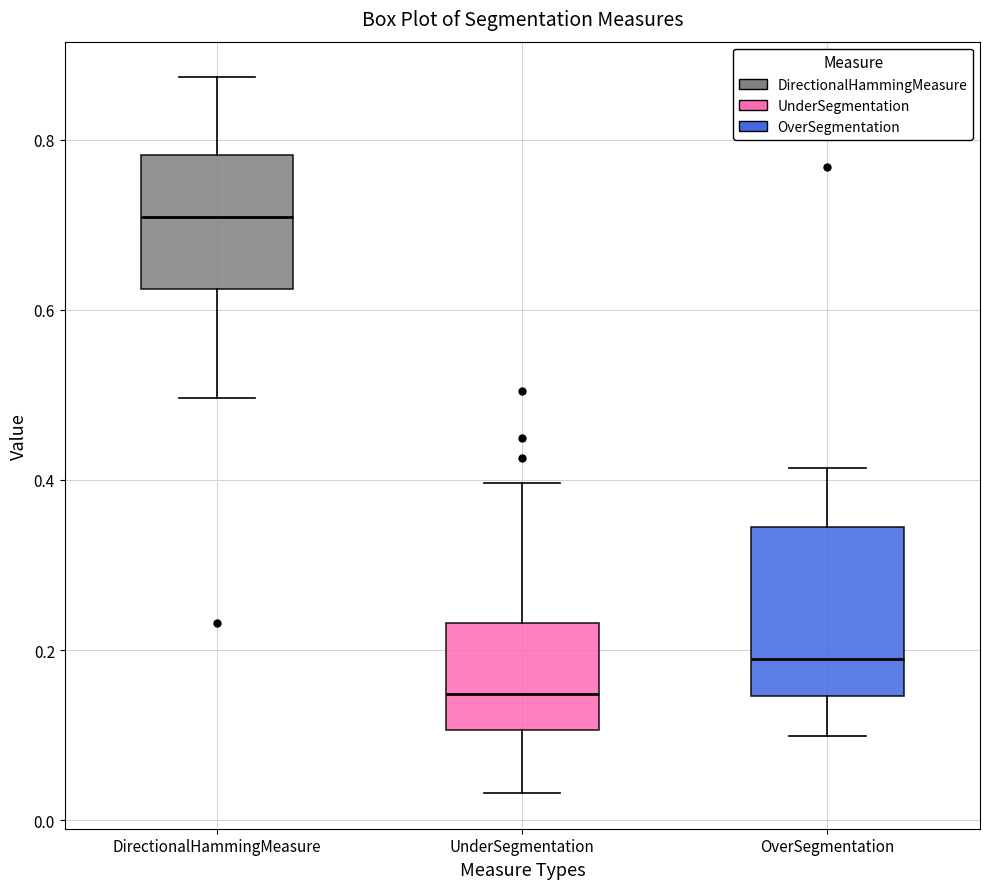

Reading left to right, transcribe this box plot: for each box, give where its median line is, the range the box spans, and where its two whiskers end, as read against the y-axis. The values are not printed on the chart, so give them approximately, as read against the axis.

DirectionalHammingMeasure: median 0.70, box 0.62 to 0.78, whiskers 0.50 to 0.88
UnderSegmentation: median 0.14, box 0.10 to 0.24, whiskers 0.04 to 0.40
OverSegmentation: median 0.18, box 0.14 to 0.34, whiskers 0.10 to 0.42